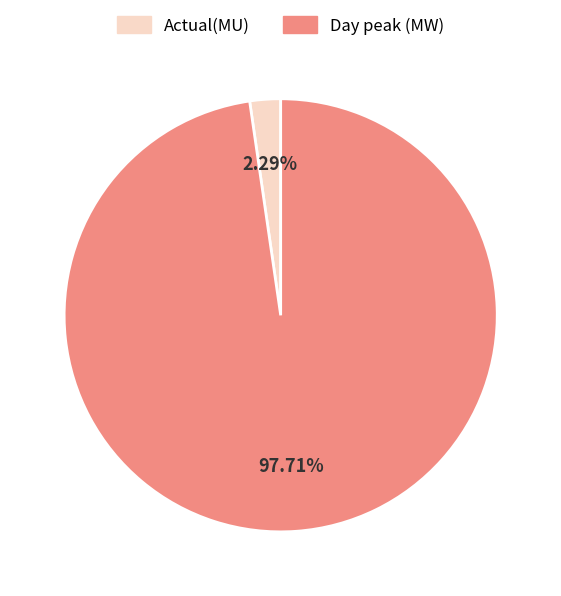

Count the number of slices in the pie.

2